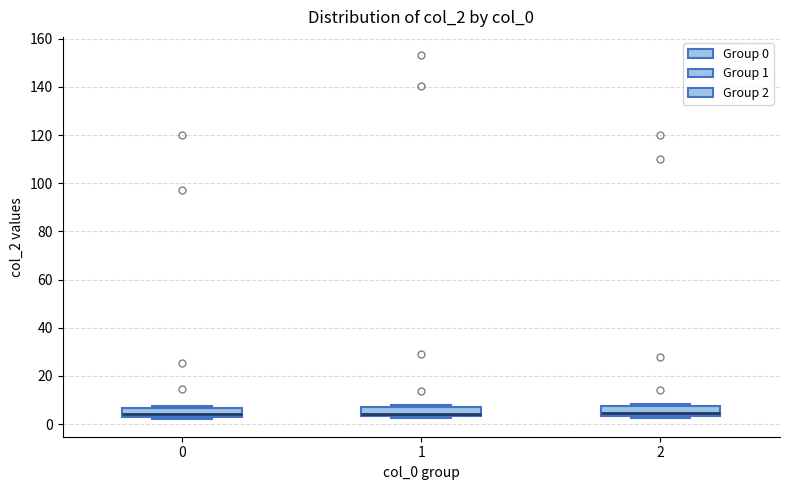

Reading left to right, transcribe this box plot: for each box, give where its median line is, the range the box spans, and where its two whiskers end, as read against the y-axis. The values are not printed on the chart, so give them approximately, as read against the axis.

0: median 4, box 2 to 6, whiskers 2 (just below the box's lower edge) to 8
1: median 4 (just above the box's lower edge), box 4 to 8, whiskers 2 to 8 (just above the box's upper edge)
2: median 4 (just above the box's lower edge), box 4 to 8, whiskers 2 to 8 (just above the box's upper edge)